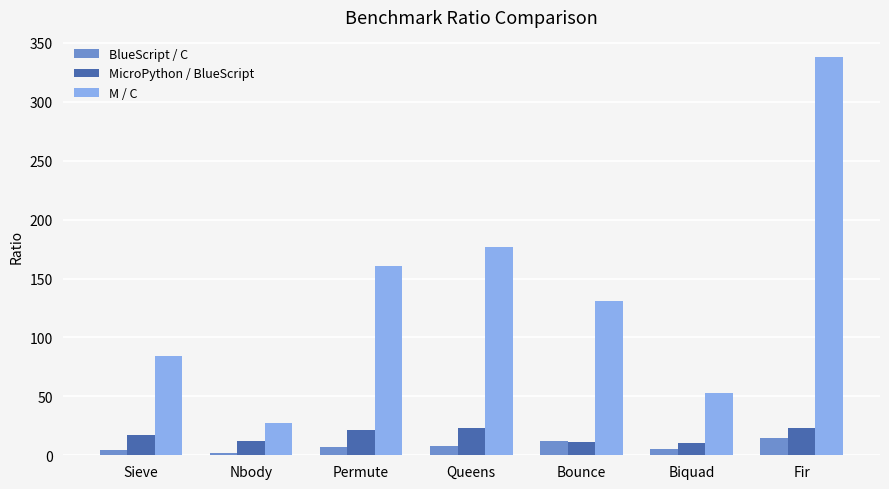

What position from the left is Nbody?

2